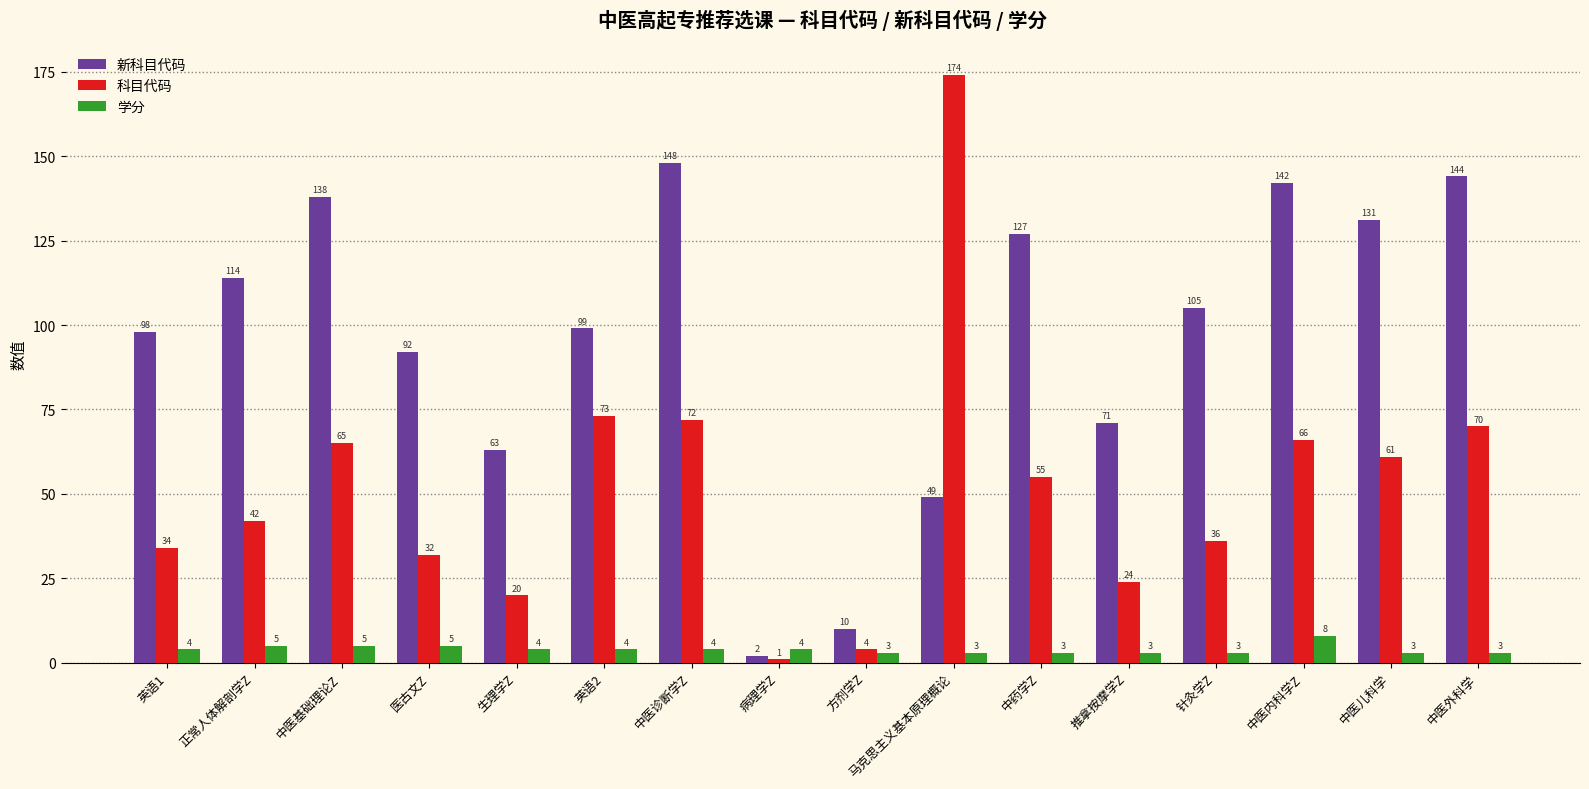

At which label does 科目代码 reach its minimum?

病理学Z